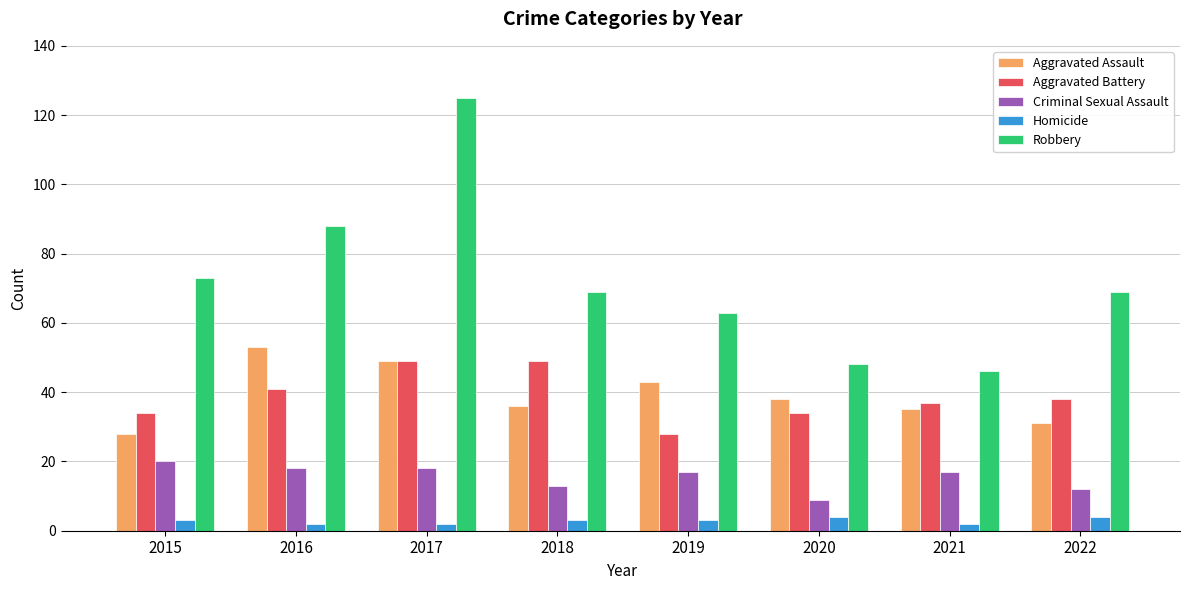

How many series are shown in this chart?

5